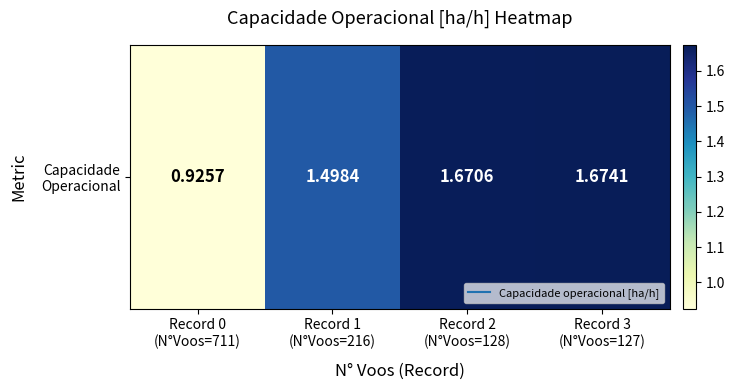

What is the minimum value shown in the chart?

0.9